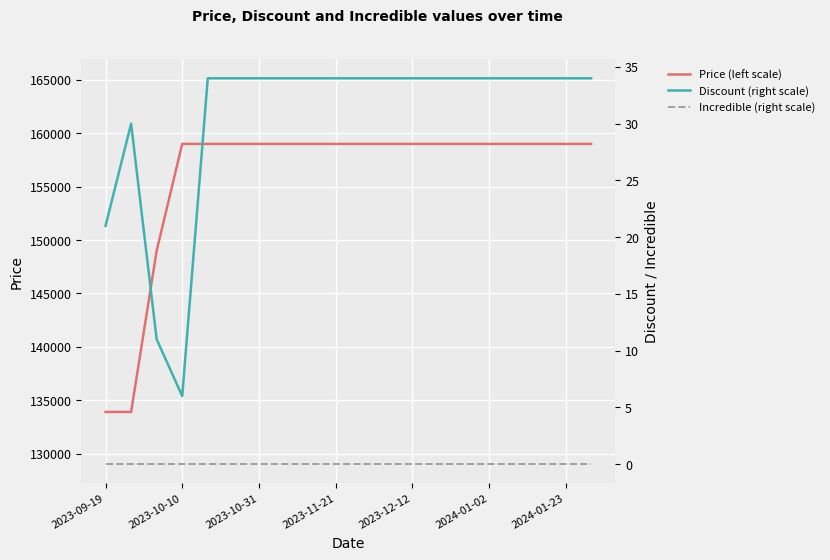

Is the value of Price (left scale) at 2023-10-31 greater than the value of Incredible (right scale) at 2023-10-31?

Yes